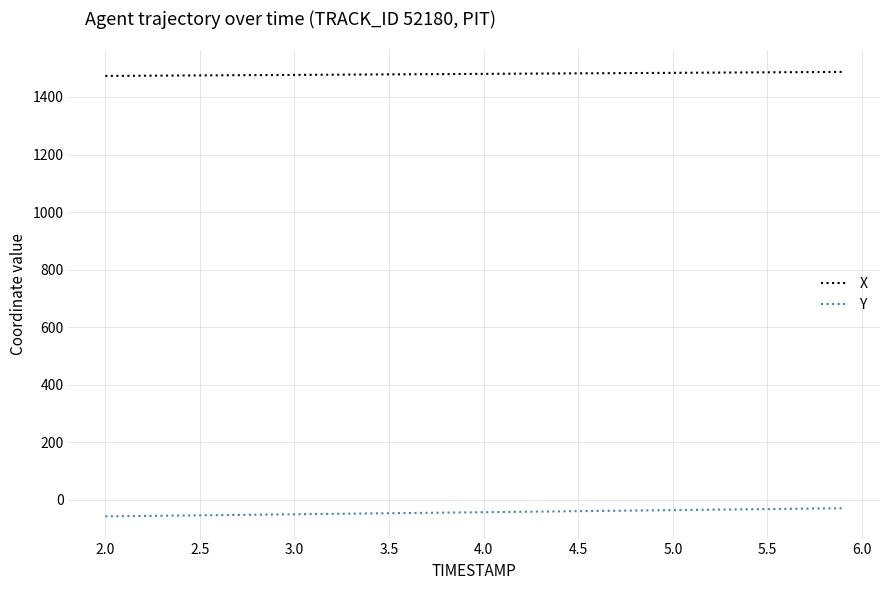

True or false: X and Y intersect in this chart.

False